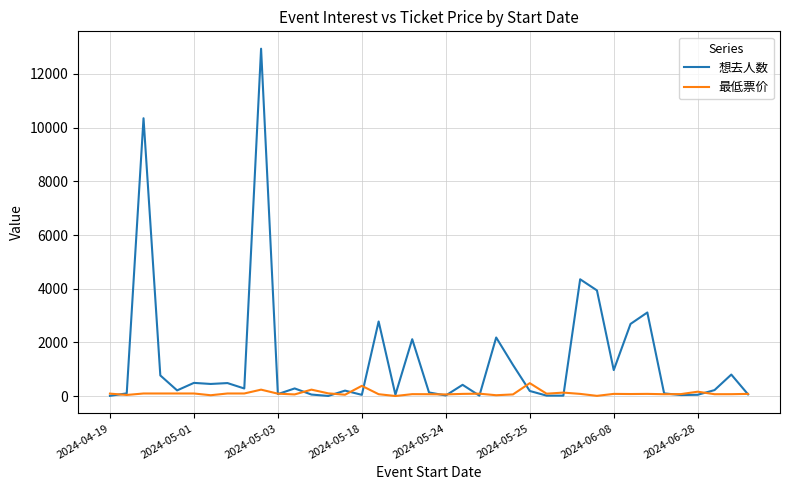

What is the maximum value shown in the chart?

12942.0